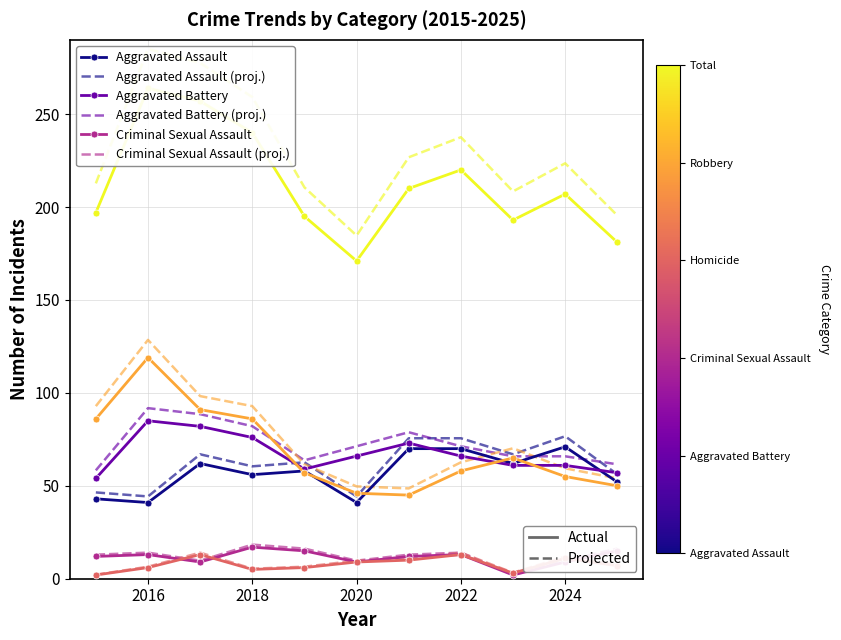

What is the greatest value displayed?

285.1